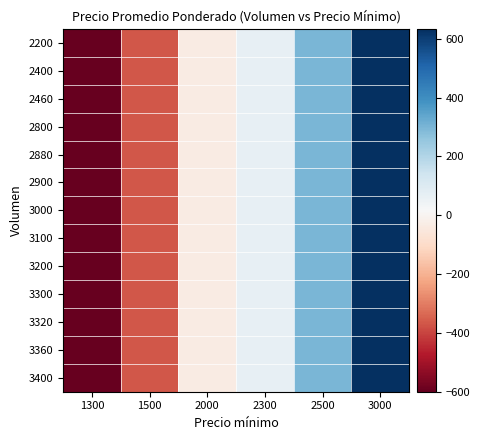

Which series has the widest spread of values?

2200